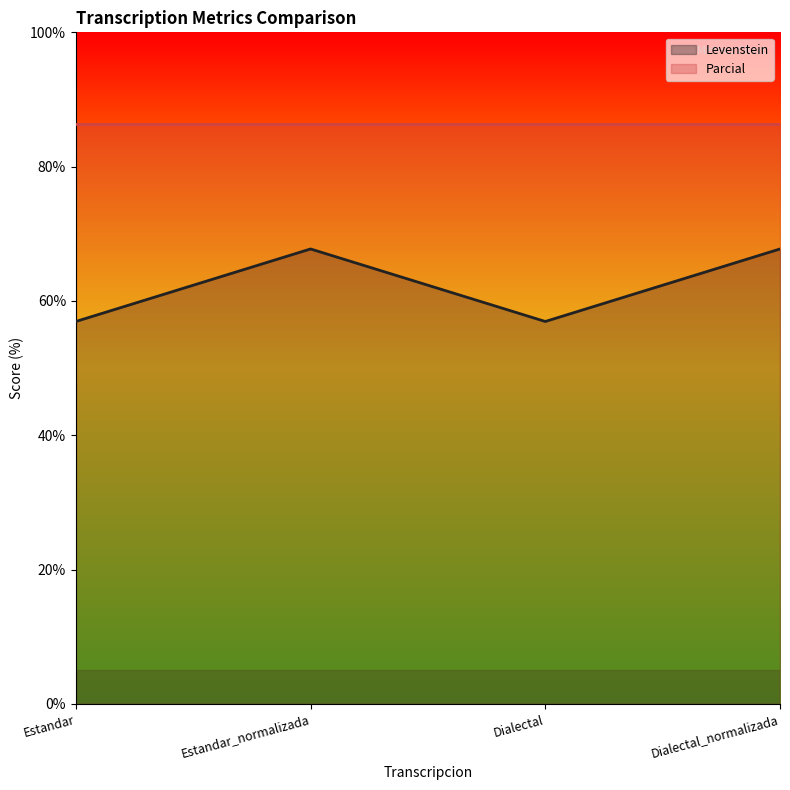

What is the greatest value displayed?

86.4